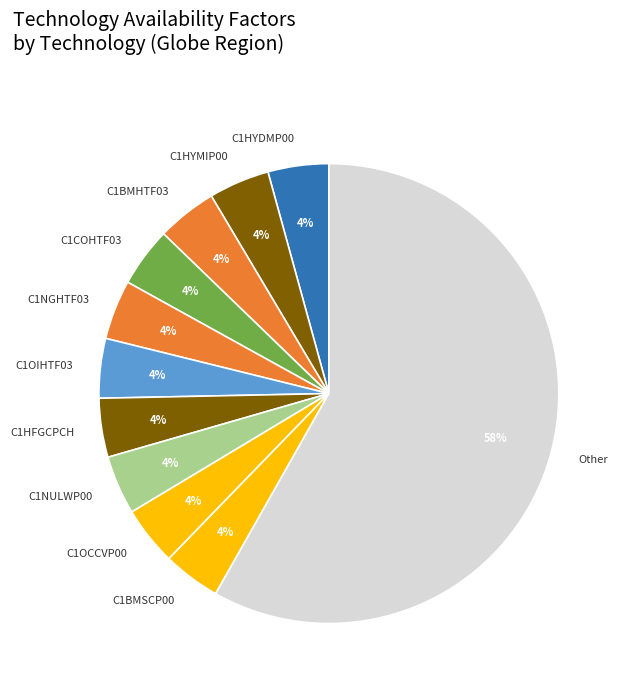

To the nearest percent, what is the combined percentage of C1OCCVP00 and C1HYMIP00?

8%